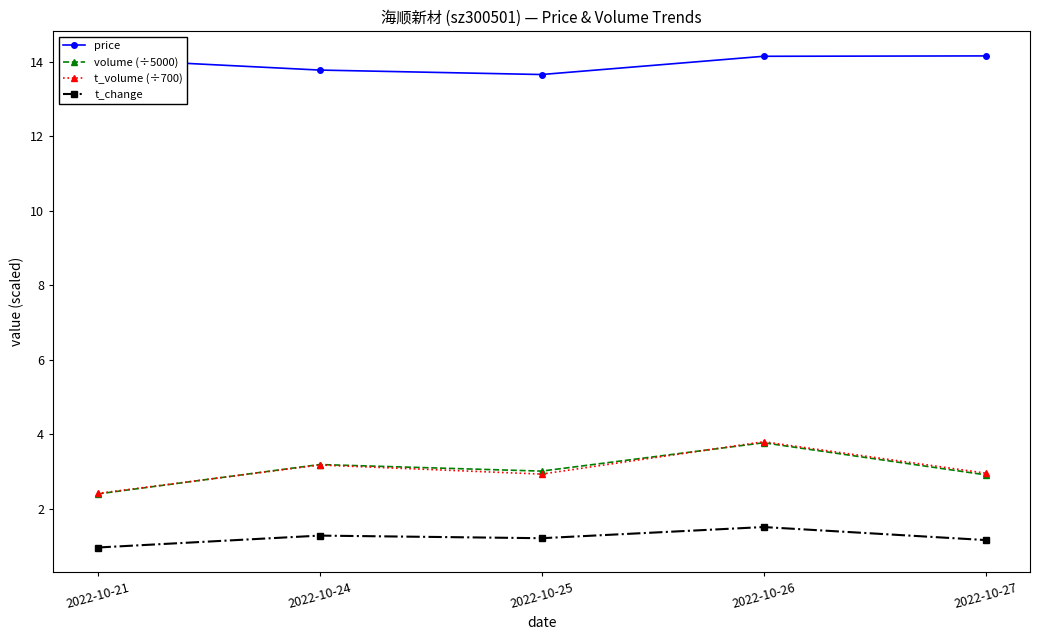

At how many categories does at least one series exceed 5?

5